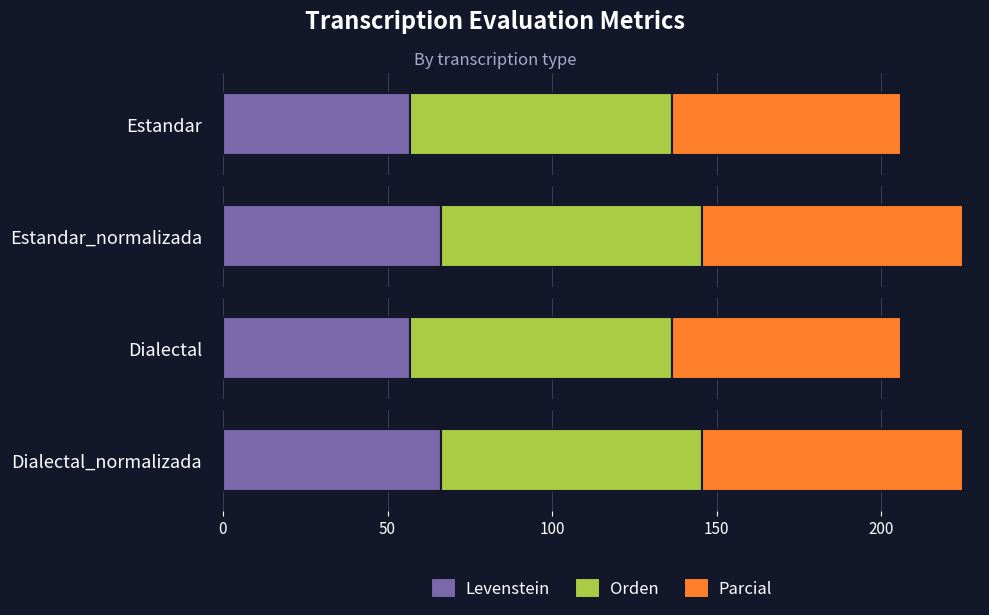

What is the sum of the Levenstein values at Estandar_normalizada and Dialectal?

123.2